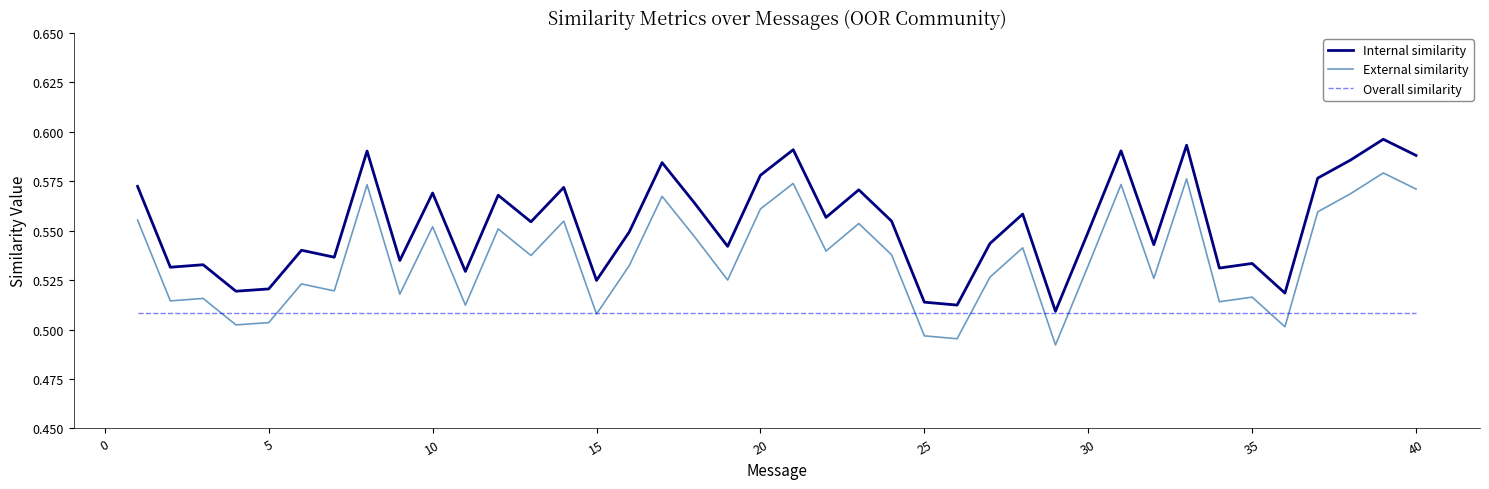

Rank the series by their maximum value, from lowest to highest.

Overall similarity, External similarity, Internal similarity